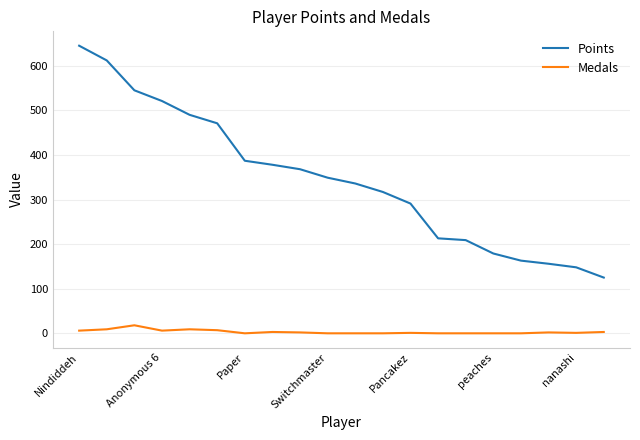

True or false: Points and Medals intersect in this chart.

False